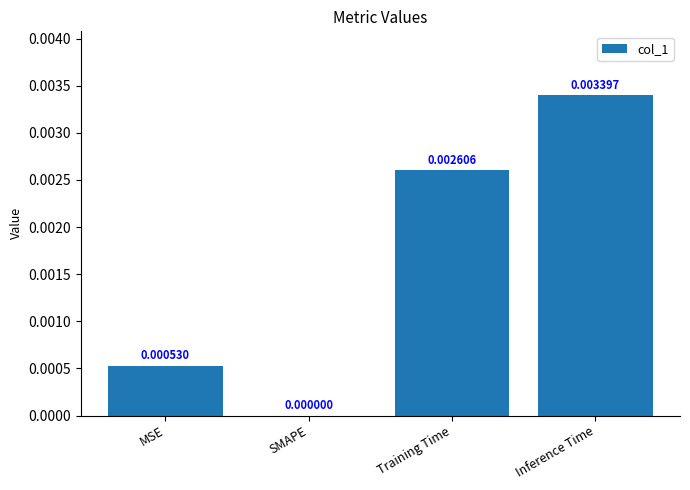

Which has a higher value, MSE or Training Time?

Training Time